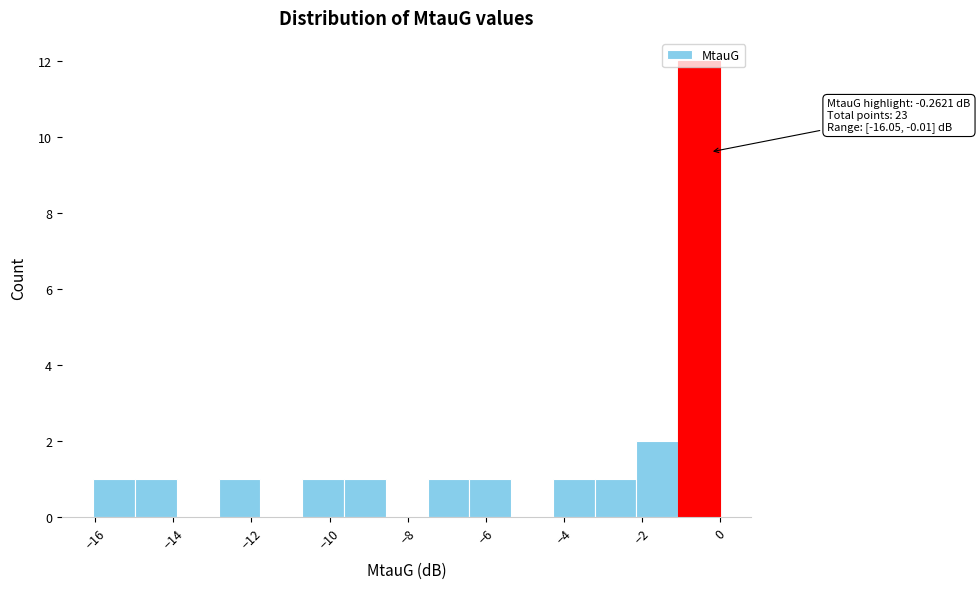

Which range on the x-axis has the tallest bar?

-1.0 to 0.0